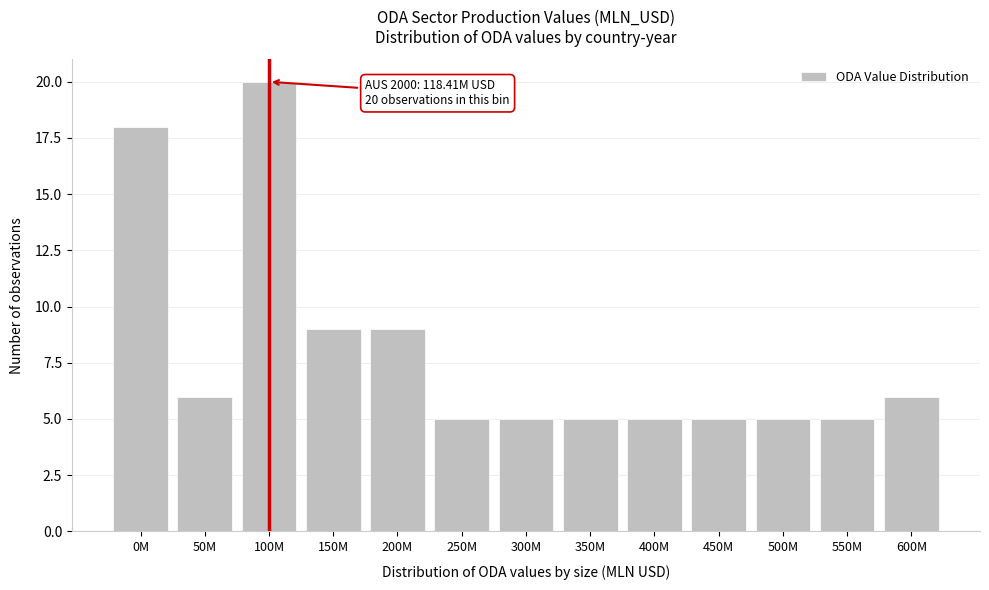

Reading right to left, transcribe all the data shown in this chart.

600M=6	550M=5	500M=5	450M=5	400M=5	350M=5	300M=5	250M=5	200M=9	150M=9	100M=20	50M=6	0M=18